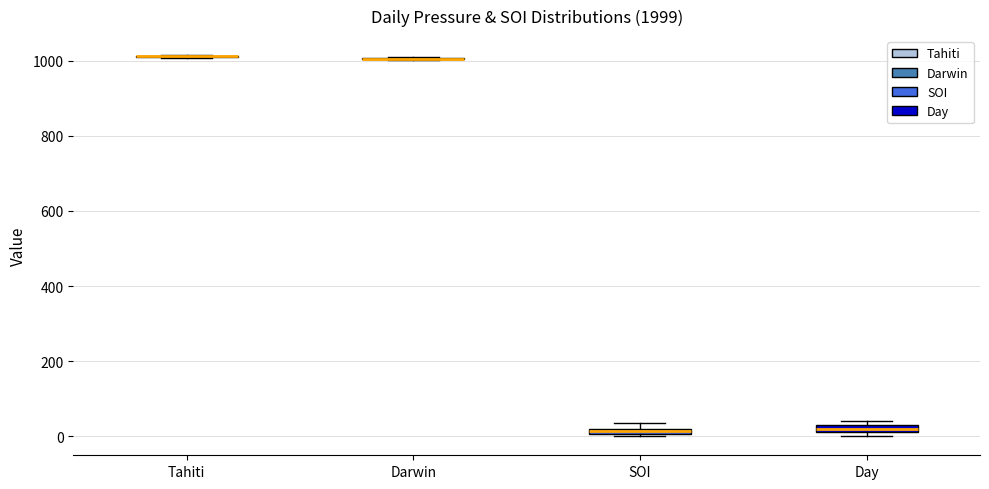

Where is the upper edge of the box for SOI on the y-axis? The values are not printed on the chart, so give them approximately, as read against the axis.

20